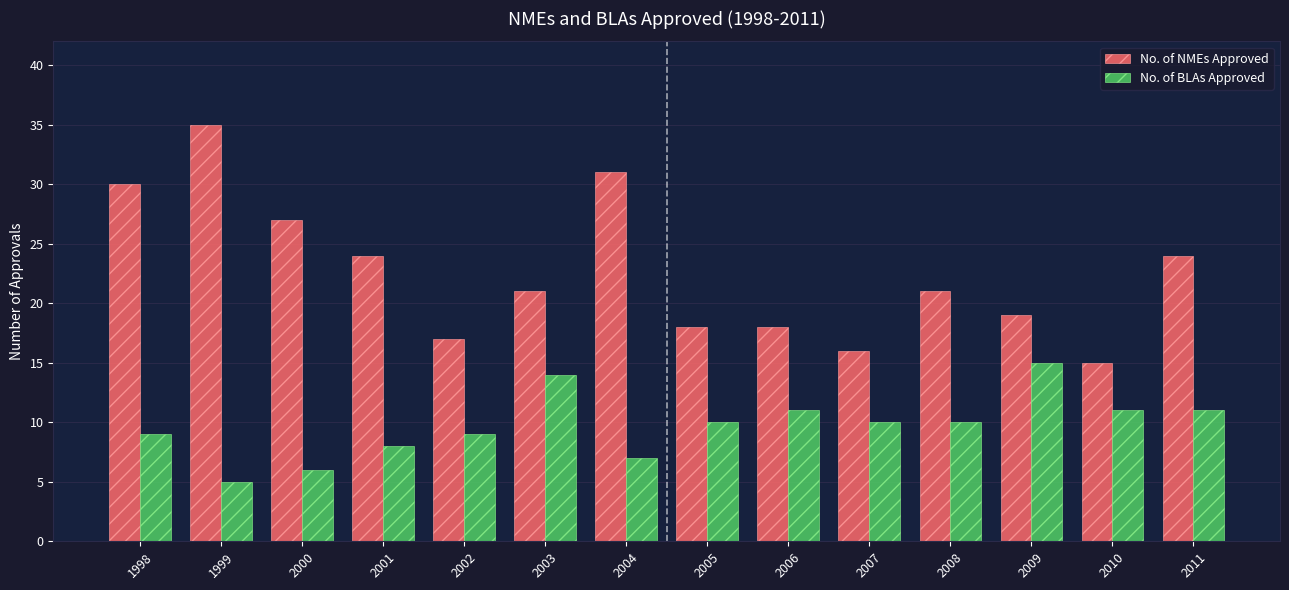

The No. of BLAs Approved series shows 18 at 2006. True or false?

False